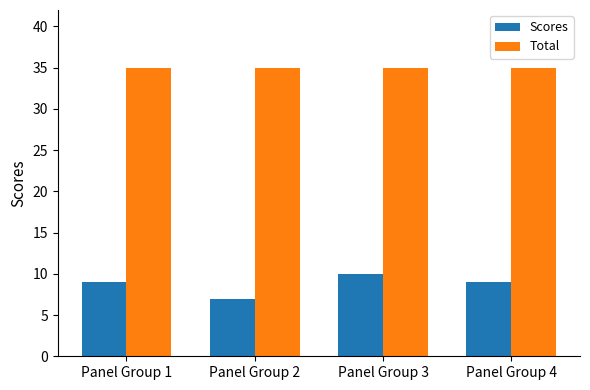

Which series has the widest spread of values?

Scores